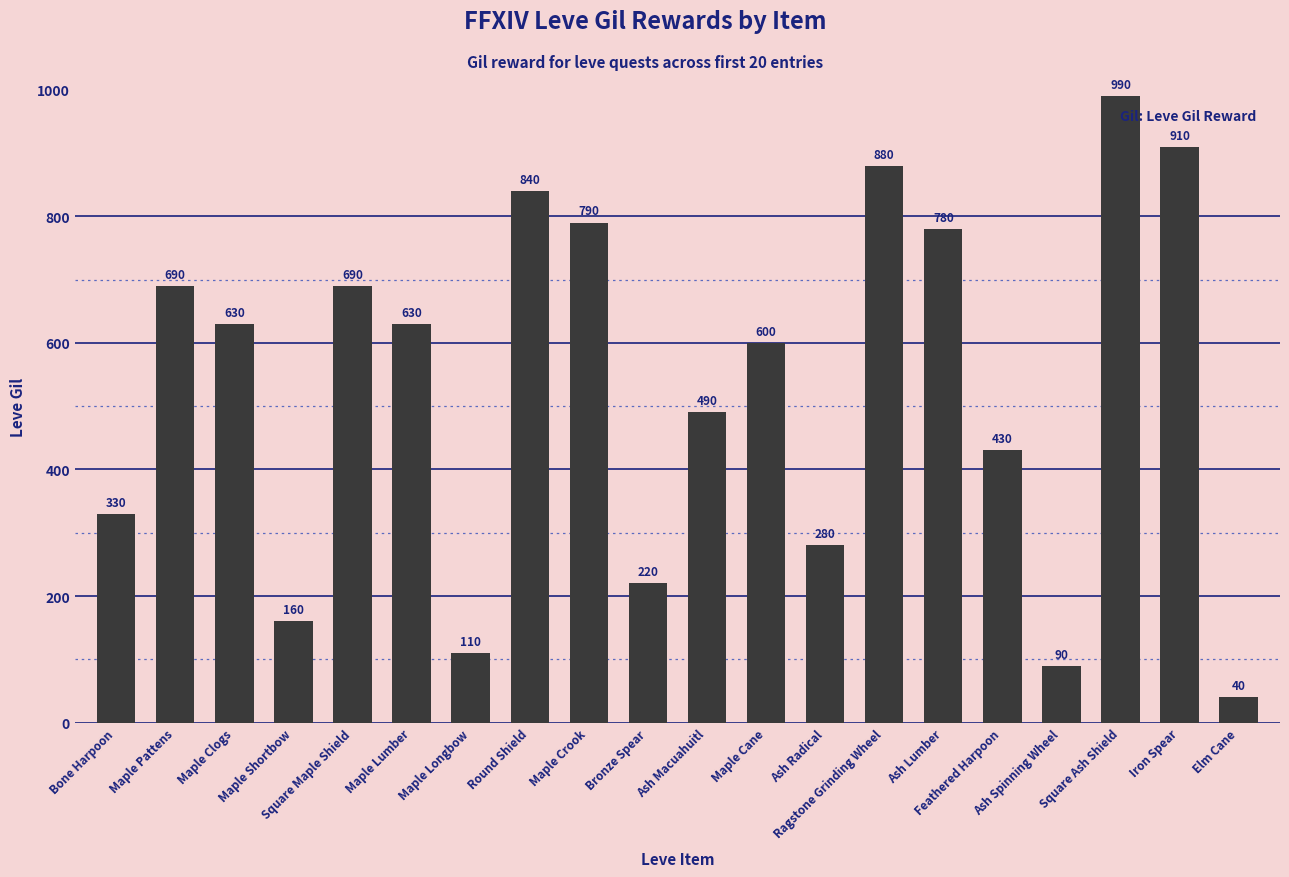

What is the label of the 9th bar from the right?

Maple Cane